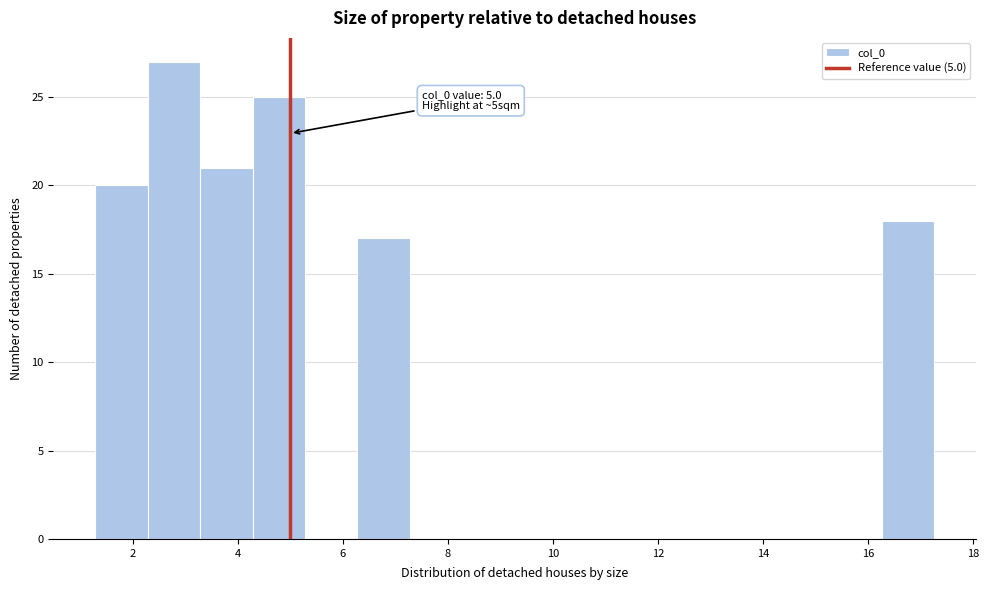

Which range on the x-axis has the tallest bar?

2.2 to 3.2